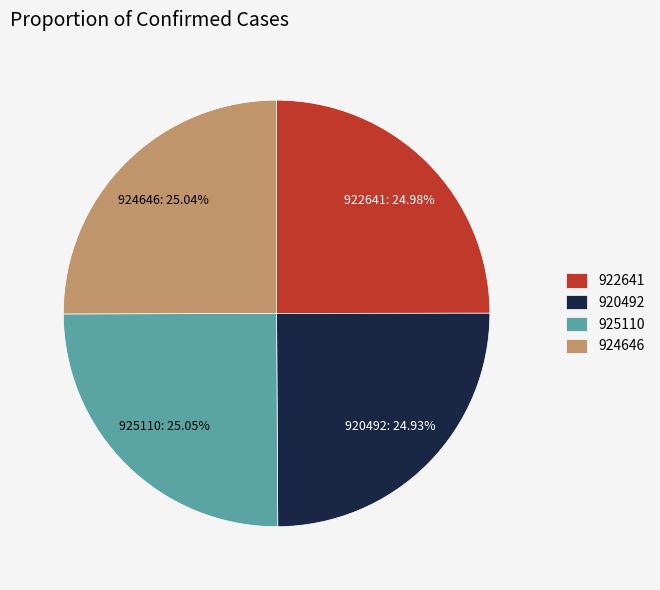

Combined, do 922641 and 924646 account for over 50%?

Yes